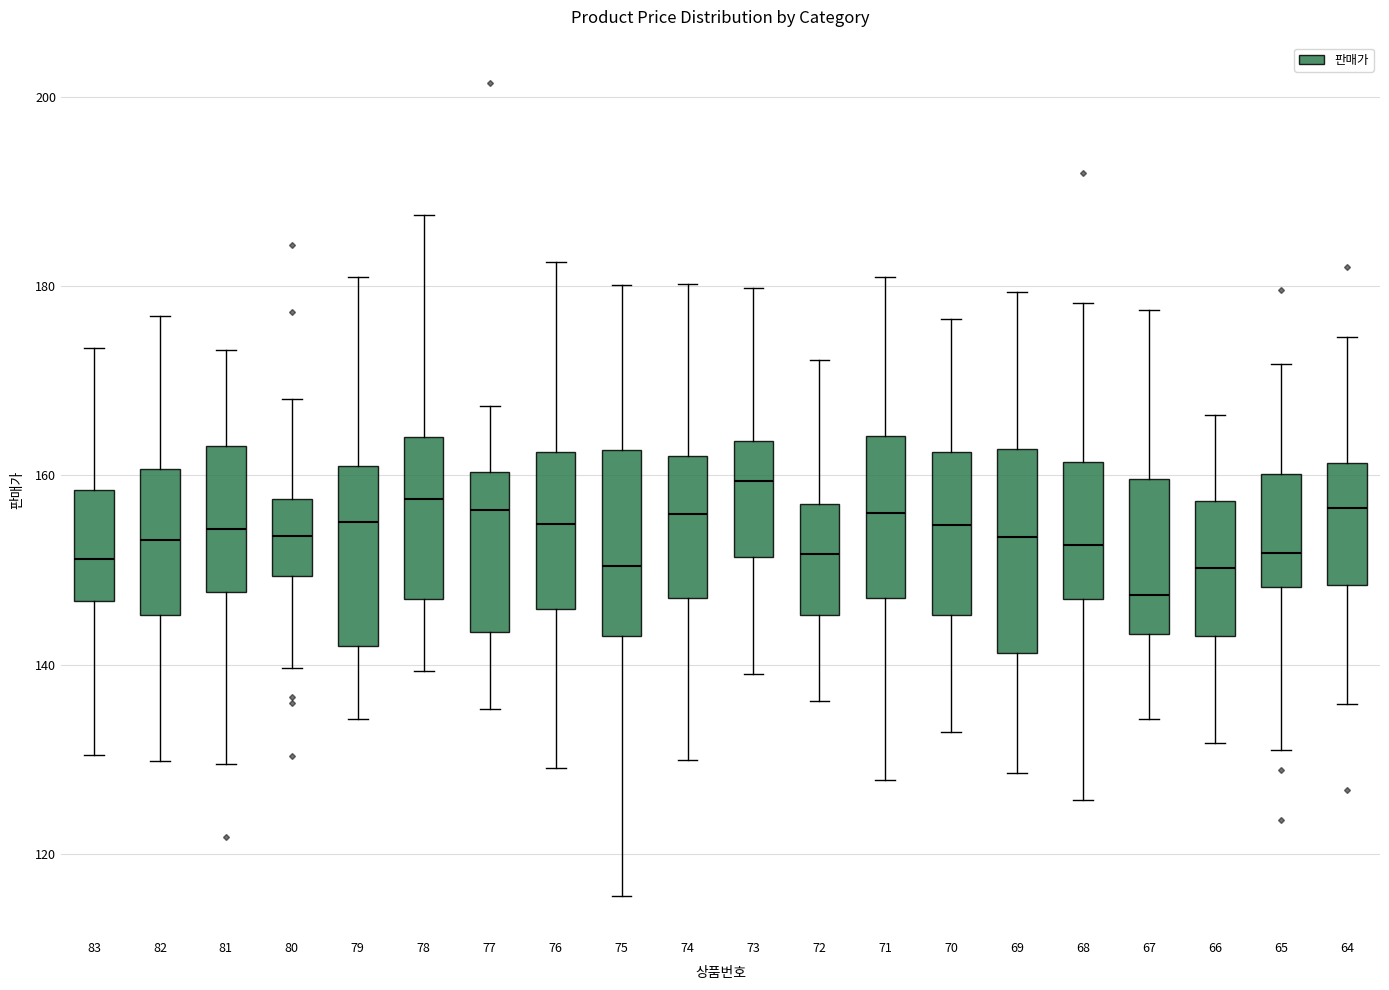

Reading left to right, read every box against the y-axis: the position of its median line, the range the box covers, and the ends of its whiskers. The values are not printed on the chart, so give them approximately, as read against the axis.

83: median 152, box 146 to 158, whiskers 130 to 174
82: median 154, box 146 to 160, whiskers 130 to 176
81: median 154, box 148 to 164, whiskers 130 to 174
80: median 154, box 150 to 158, whiskers 140 to 168
79: median 156, box 142 to 162, whiskers 134 to 180
78: median 158, box 146 to 164, whiskers 140 to 188
77: median 156, box 144 to 160, whiskers 136 to 168
76: median 154, box 146 to 162, whiskers 130 to 182
75: median 150, box 142 to 162, whiskers 116 to 180
74: median 156, box 148 to 162, whiskers 130 to 180
73: median 160, box 152 to 164, whiskers 140 to 180
72: median 152, box 146 to 156, whiskers 136 to 172
71: median 156, box 148 to 164, whiskers 128 to 180
70: median 154, box 146 to 162, whiskers 132 to 176
69: median 154, box 142 to 162, whiskers 128 to 180
68: median 152, box 146 to 162, whiskers 126 to 178
67: median 148, box 144 to 160, whiskers 134 to 178
66: median 150, box 142 to 158, whiskers 132 to 166
65: median 152, box 148 to 160, whiskers 130 to 172
64: median 156, box 148 to 162, whiskers 136 to 174